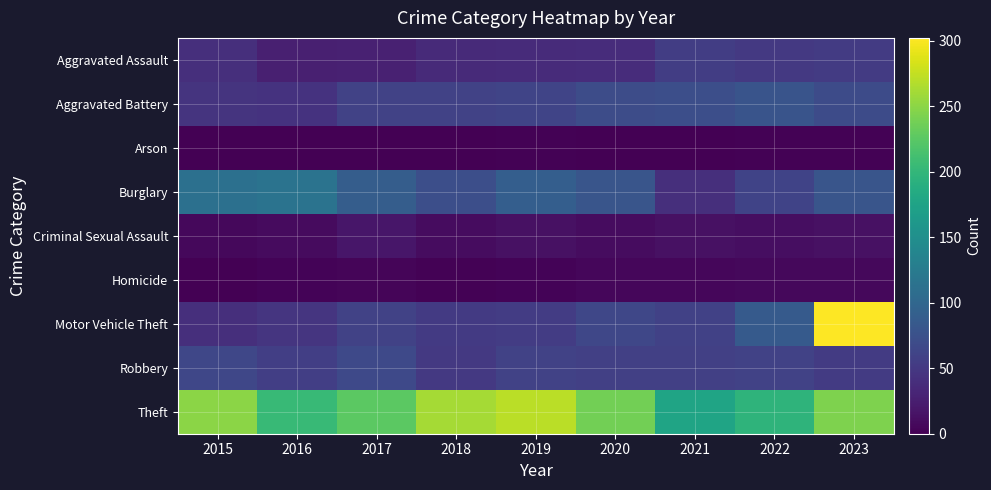

Between 2020 and 2021, which series saw the biggest shift?

Theft